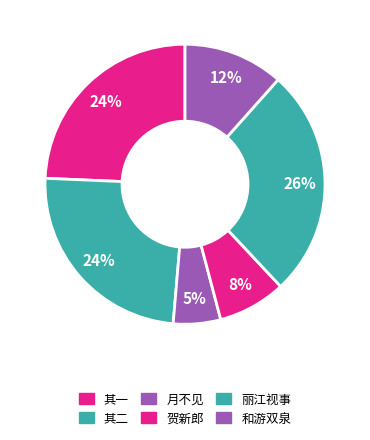

To the nearest percent, what is the difference between the largest and smallest slice percentages?

21%